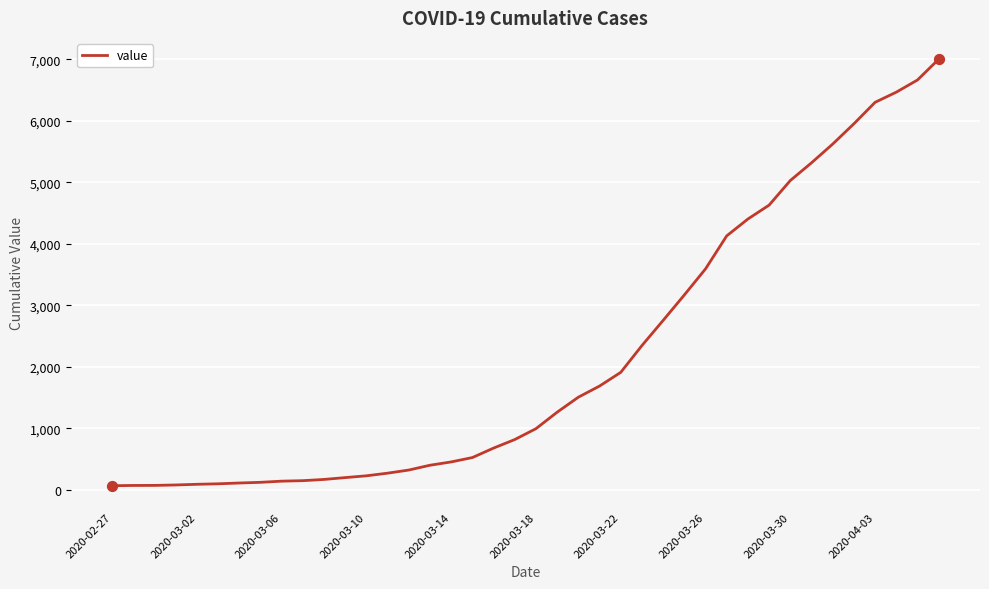

What is the greatest value displayed?

7001